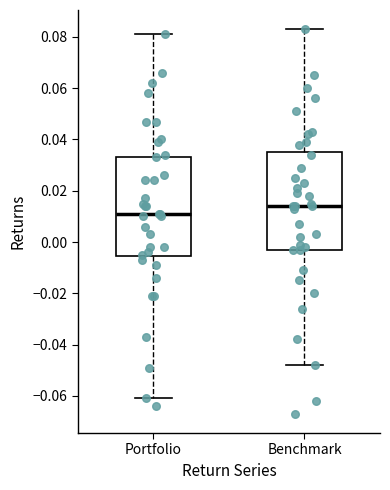

Which box's median line is the lowest?

Portfolio